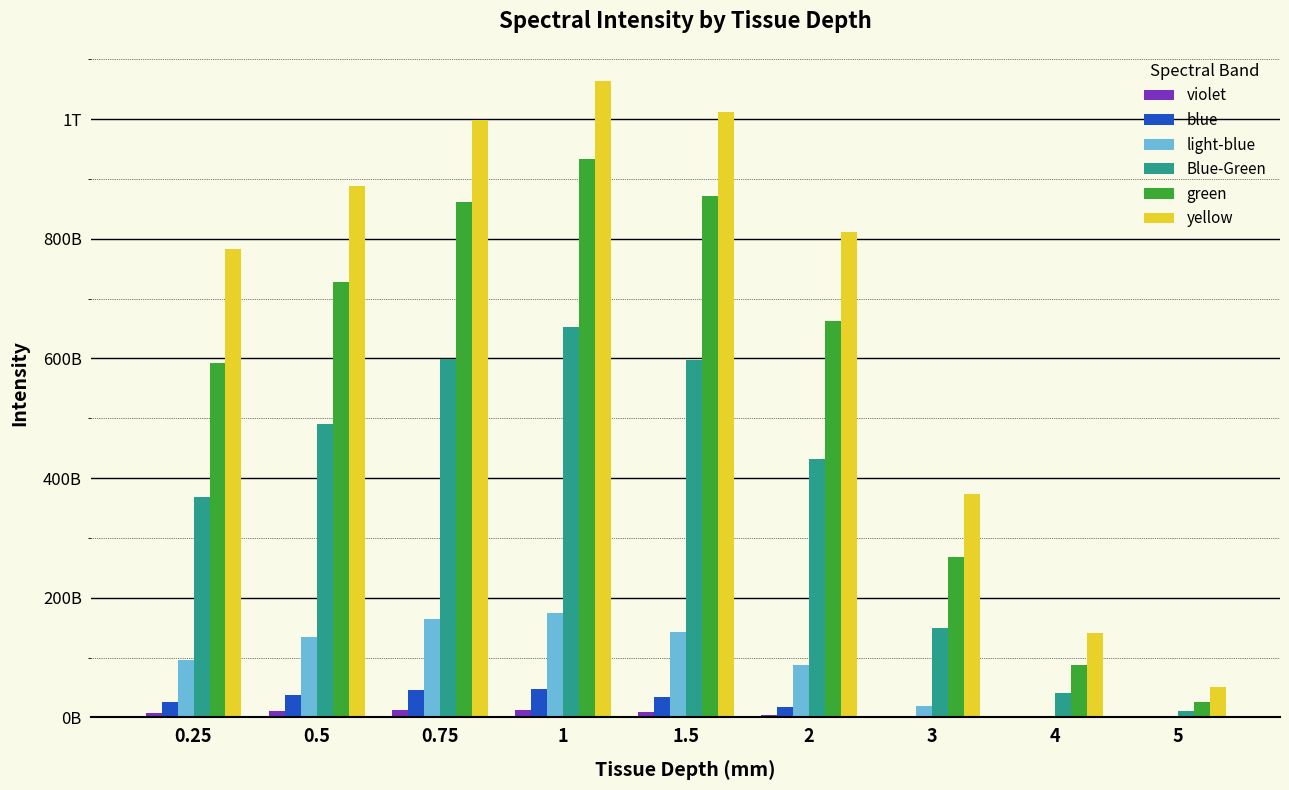

What is the difference between the second highest and minimum values in the violet series?

12841860400